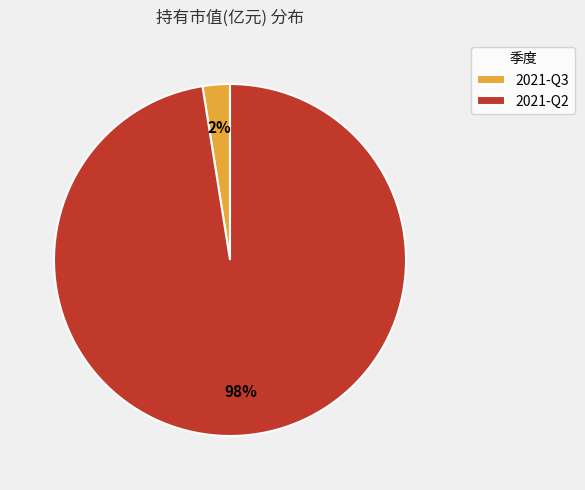

To the nearest percent, what is the average slice percentage?

50%